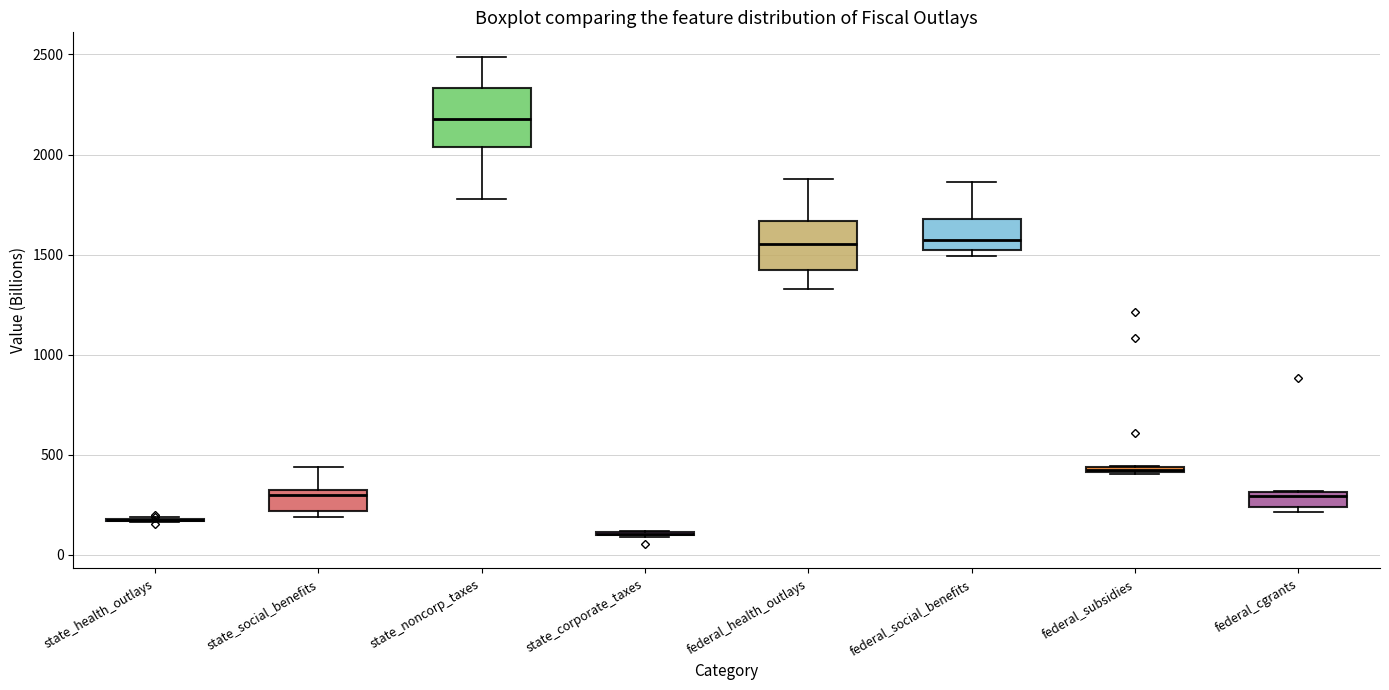

Where is the upper edge of the box for federal_health_outlays on the y-axis? The values are not printed on the chart, so give them approximately, as read against the axis.

1650